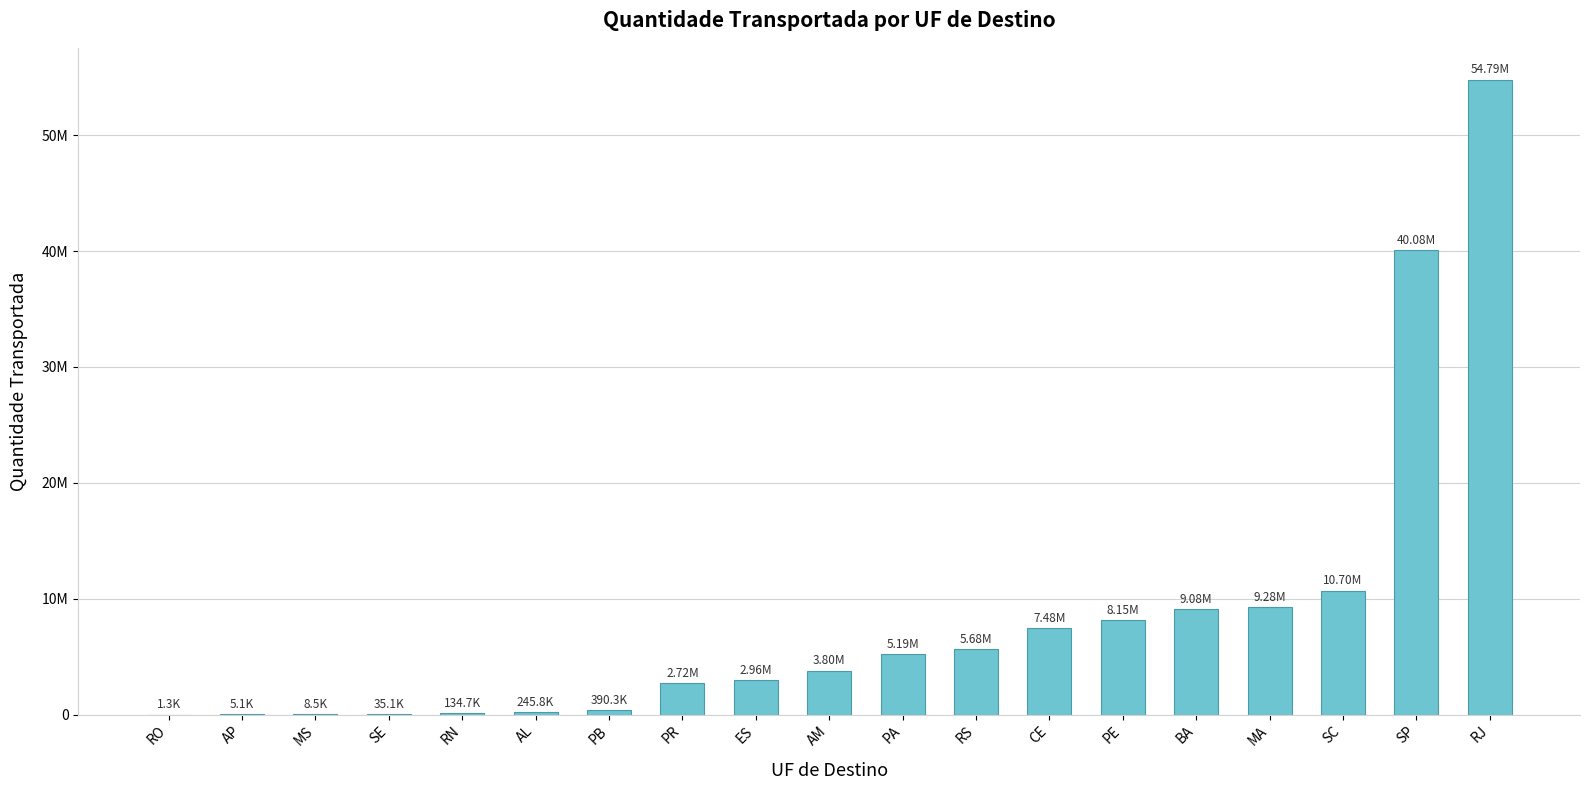

Where does the data first go above 3796409?

AM